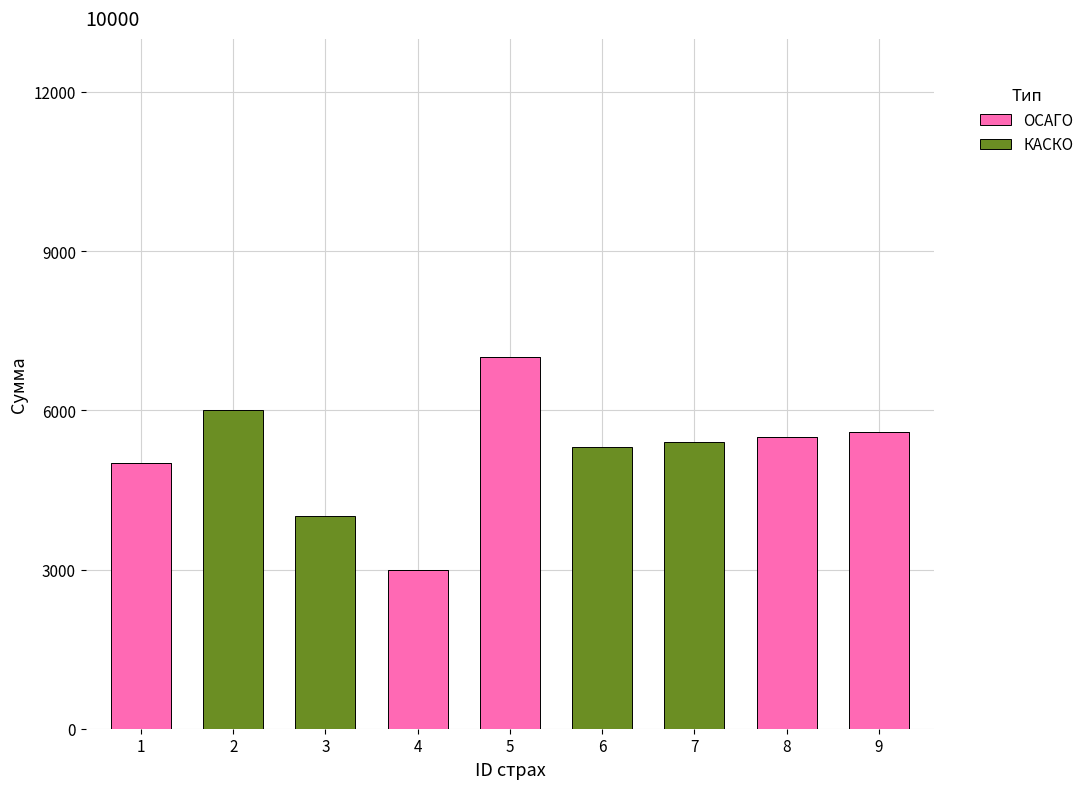

At which category is the sum across all series the highest?

5